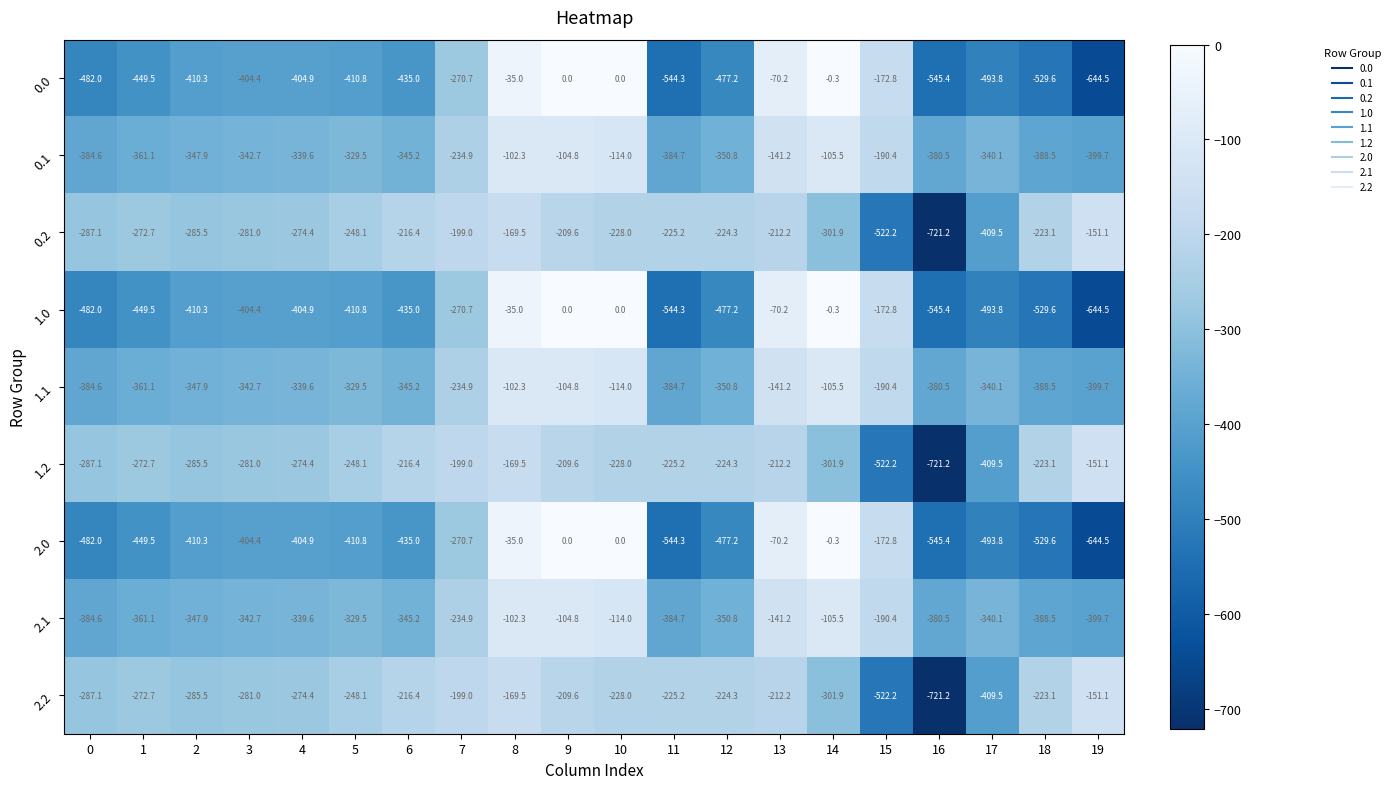

Is it true that 2.0 equals -340.3 at 17?

False